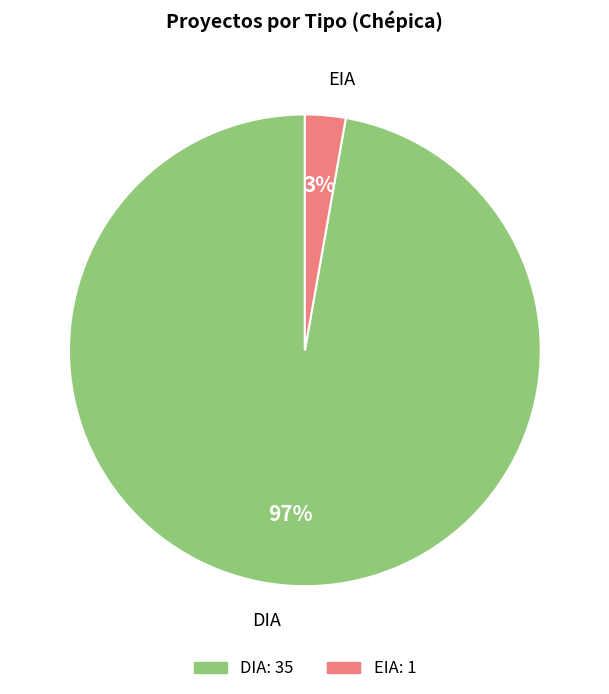

Is the sum of DIA and EIA greater than half?

Yes